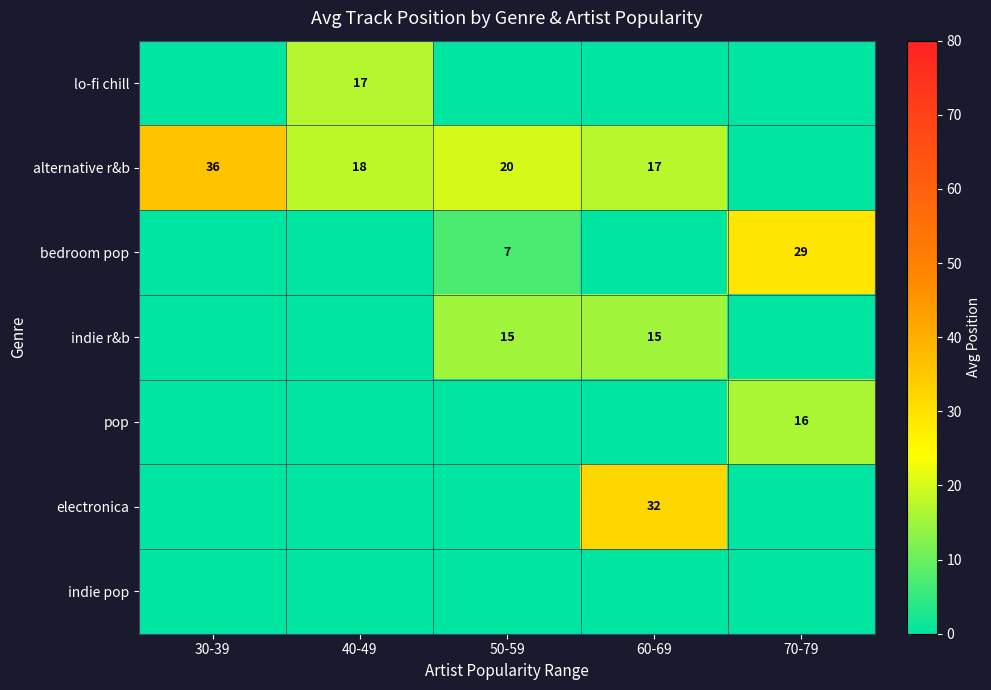

At which category does the chart reach its peak across all series?

30-39